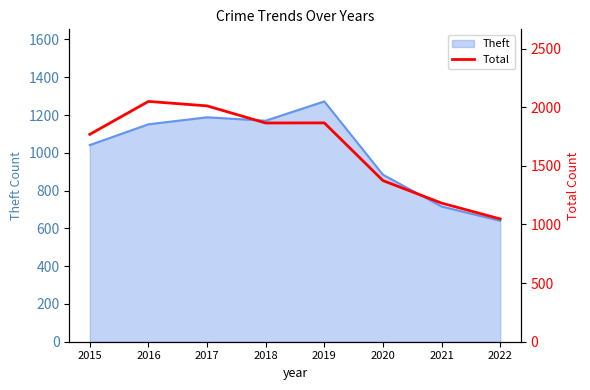

How many interior local valleys (lower than both neighbors) does the data have?

1